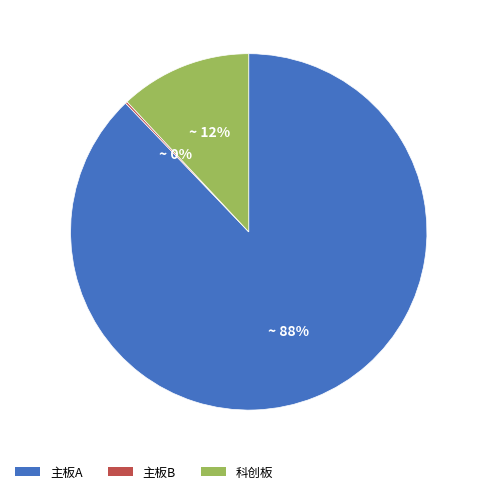

True or false: 主板A accounts for 76% of the total.

False